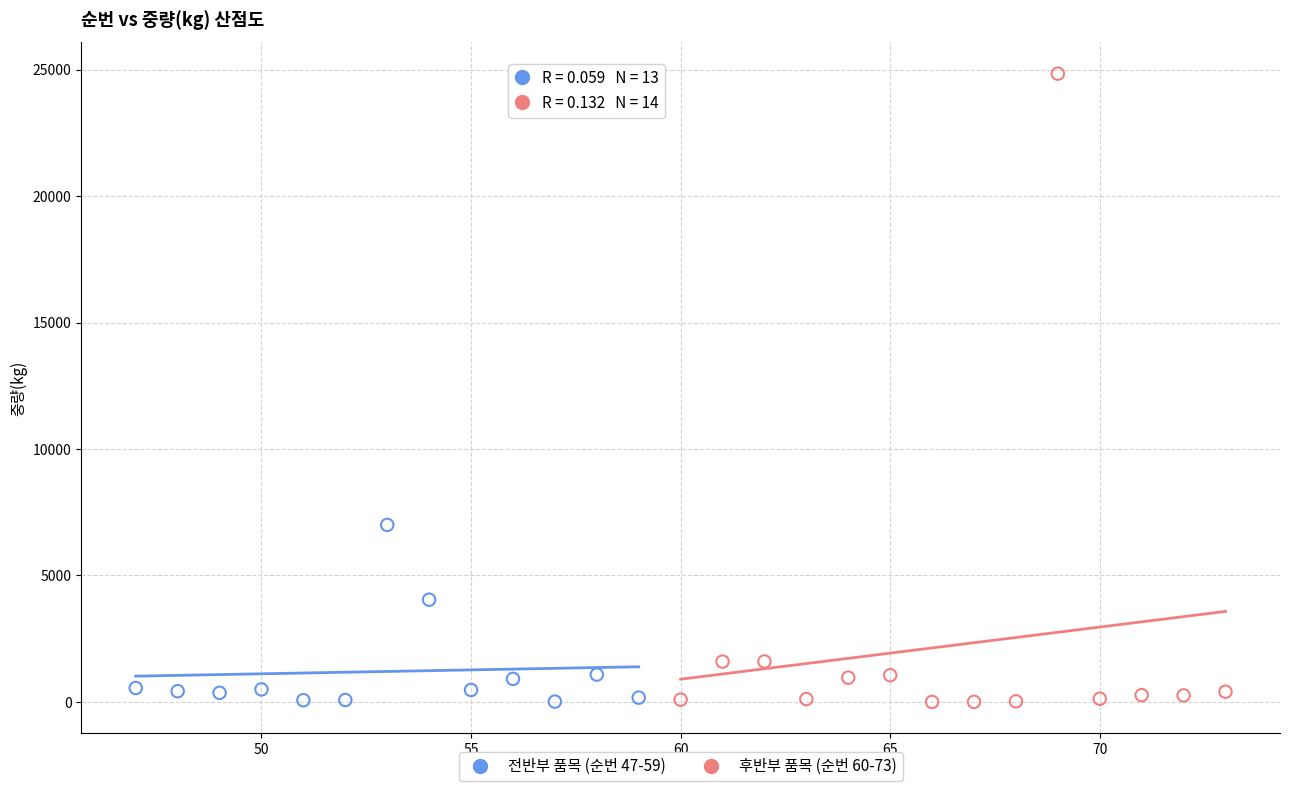

Which series contains the highest Y value?

후반부 품목 (순번 60-73)